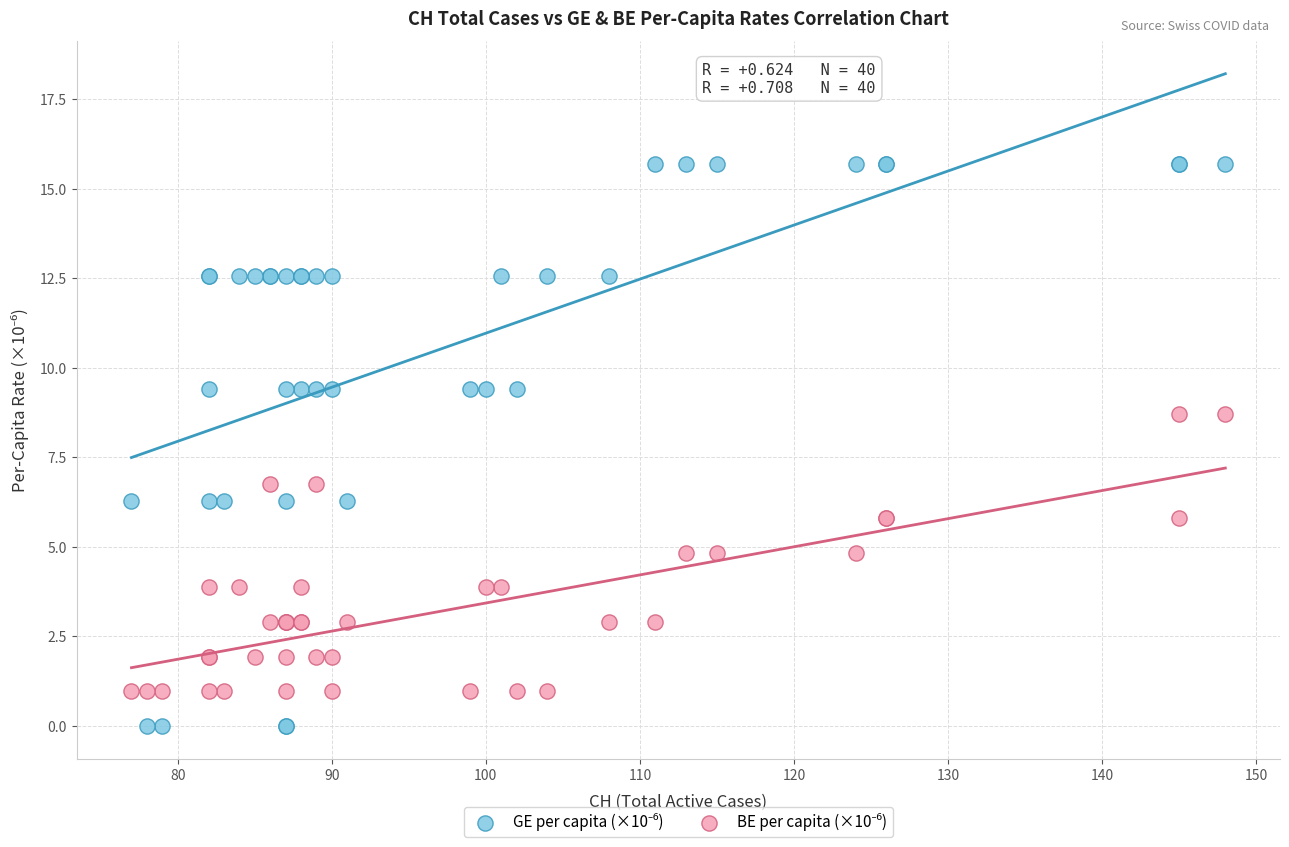

What is the X range (max minus min) for the scatter plot?

71.0